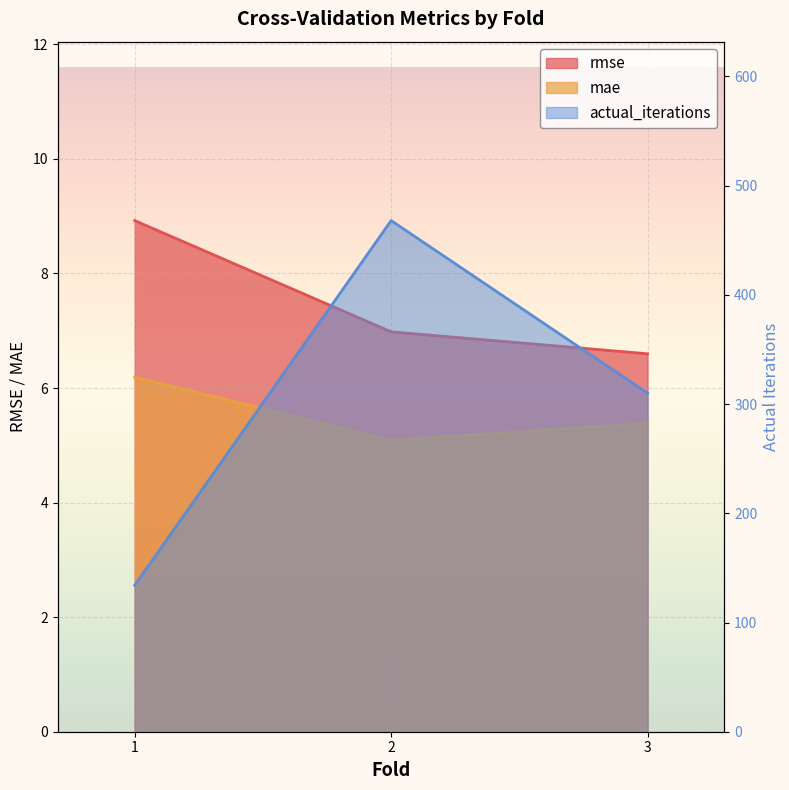

Is it true that rmse equals 6.6 at 3?

True